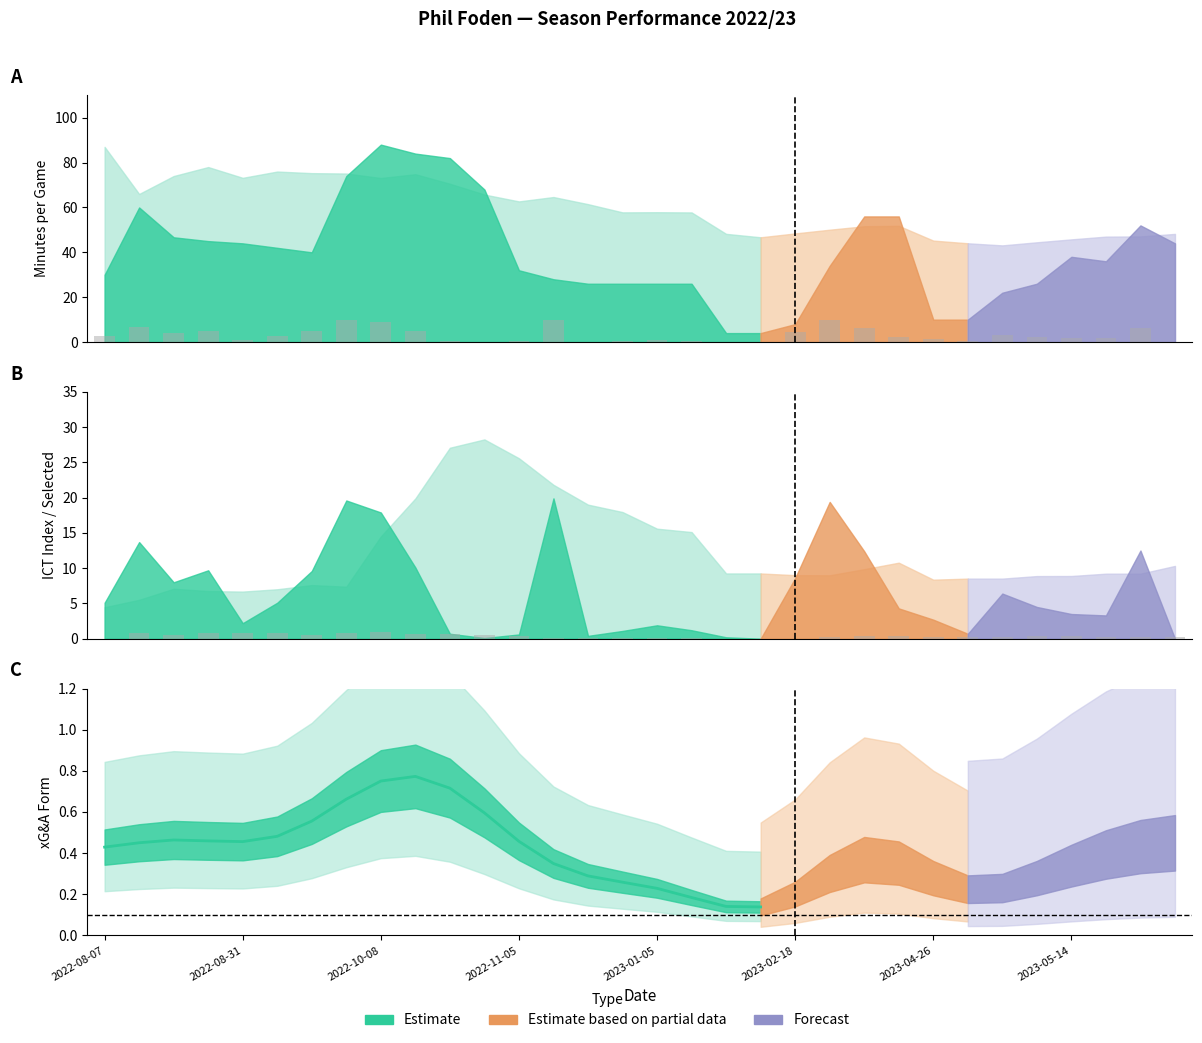

What is the total value across all series at 2022-08-31?

7.6